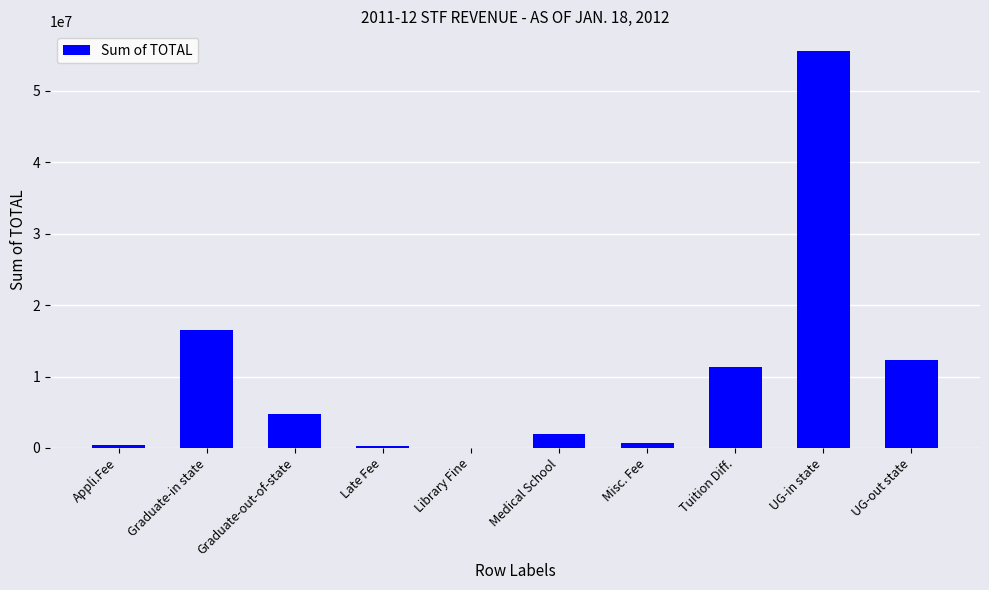

Which category has the highest value across all series?

UG-in state